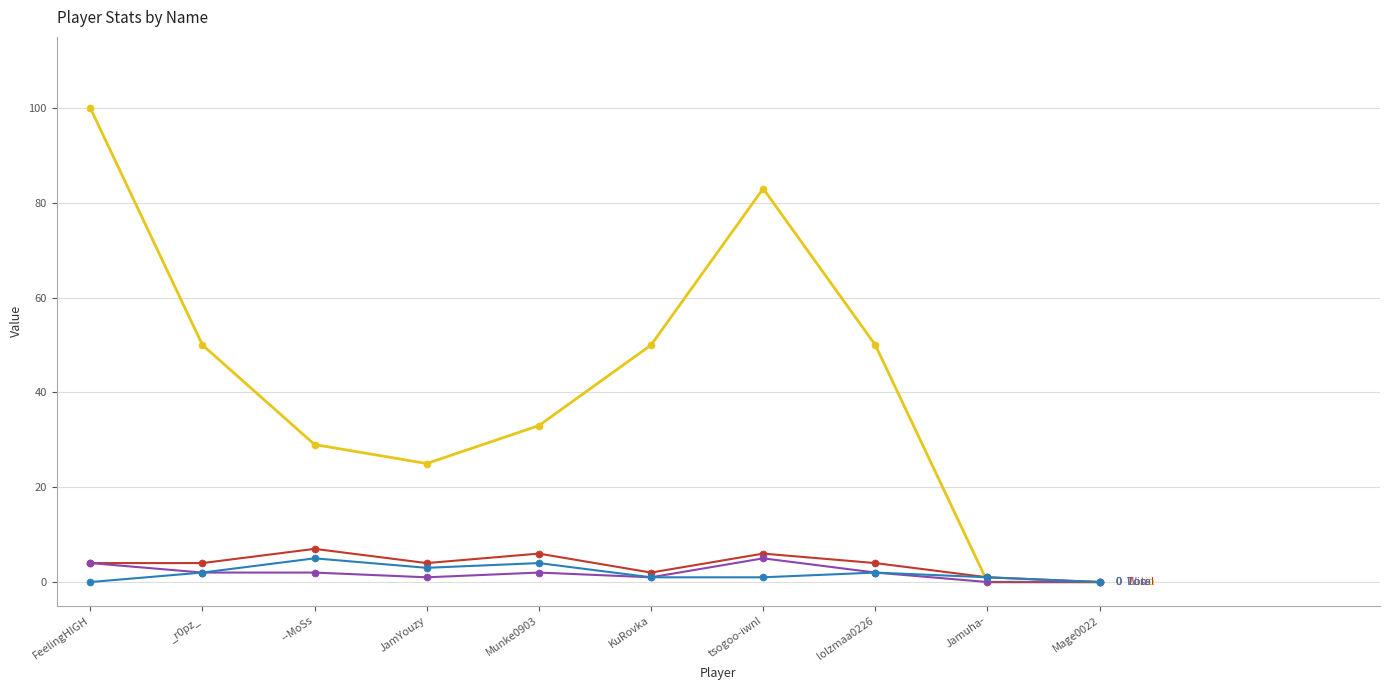

At which category is the sum across all series the highest?

FeelingHIGH